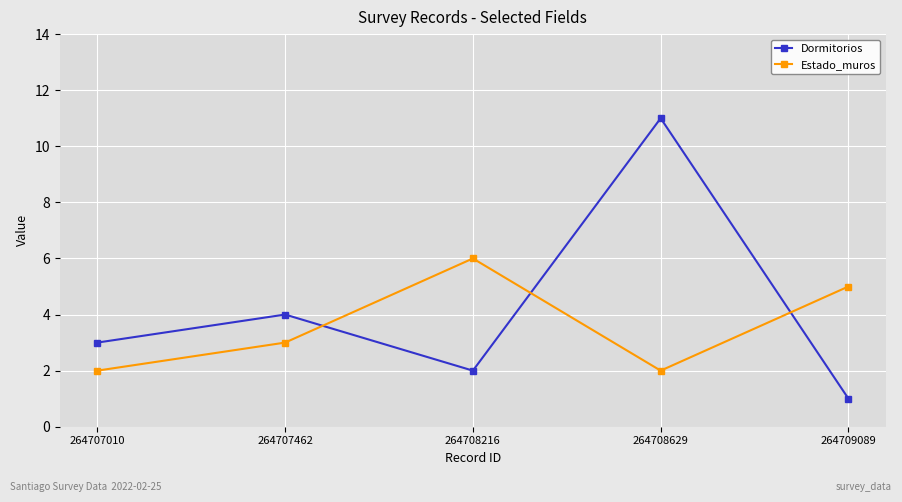

What is the difference between the second highest and second lowest values in the Estado_muros series?

3